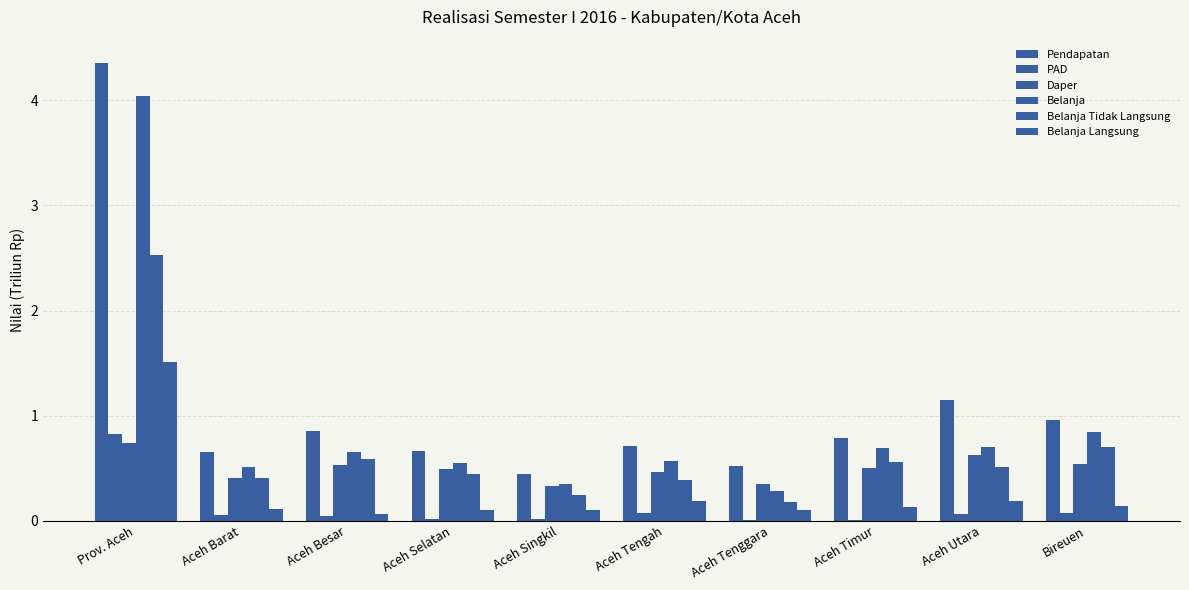

Reading left to right, transcribe all the data shown in this chart.

Pendapatan: Prov. Aceh=4.4	Aceh Barat=0.7	Aceh Besar=0.9	Aceh Selatan=0.7	Aceh Singkil=0.5	Aceh Tengah=0.7	Aceh Tenggara=0.5	Aceh Timur=0.8	Aceh Utara=1.1	Bireuen=1.0
PAD: Prov. Aceh=0.8	Aceh Barat=0.1	Aceh Besar=0.0	Aceh Selatan=0.0	Aceh Singkil=0.0	Aceh Tengah=0.1	Aceh Tenggara=0.0	Aceh Timur=0.0	Aceh Utara=0.1	Bireuen=0.1
Daper: Prov. Aceh=0.7	Aceh Barat=0.4	Aceh Besar=0.5	Aceh Selatan=0.5	Aceh Singkil=0.3	Aceh Tengah=0.5	Aceh Tenggara=0.3	Aceh Timur=0.5	Aceh Utara=0.6	Bireuen=0.5
Belanja: Prov. Aceh=4.0	Aceh Barat=0.5	Aceh Besar=0.7	Aceh Selatan=0.6	Aceh Singkil=0.4	Aceh Tengah=0.6	Aceh Tenggara=0.3	Aceh Timur=0.7	Aceh Utara=0.7	Bireuen=0.8
Belanja Tidak Langsung: Prov. Aceh=2.5	Aceh Barat=0.4	Aceh Besar=0.6	Aceh Selatan=0.4	Aceh Singkil=0.3	Aceh Tengah=0.4	Aceh Tenggara=0.2	Aceh Timur=0.6	Aceh Utara=0.5	Bireuen=0.7
Belanja Langsung: Prov. Aceh=1.5	Aceh Barat=0.1	Aceh Besar=0.1	Aceh Selatan=0.1	Aceh Singkil=0.1	Aceh Tengah=0.2	Aceh Tenggara=0.1	Aceh Timur=0.1	Aceh Utara=0.2	Bireuen=0.1